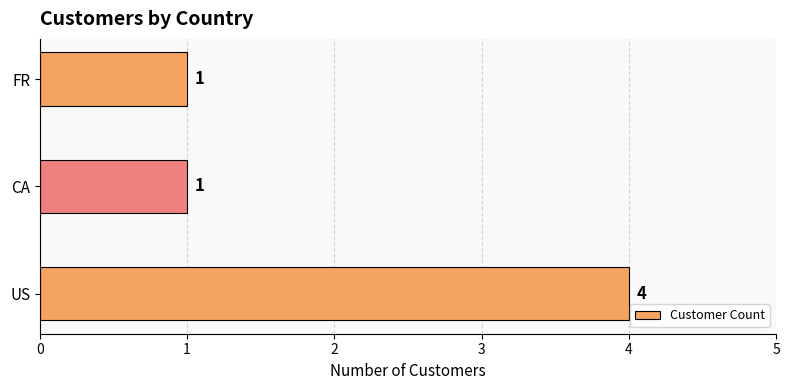

Is it true that the value at CA is 2?

False